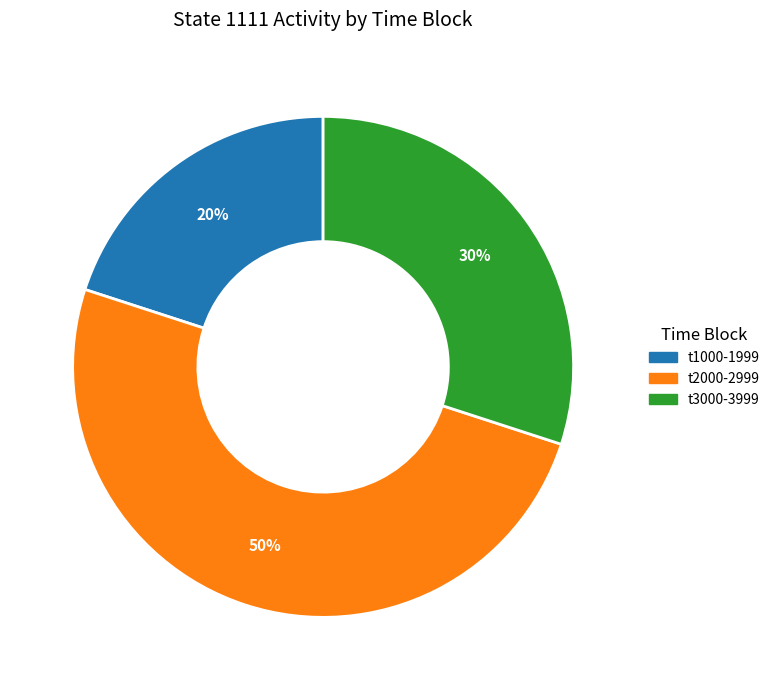

To the nearest percent, what is the average slice percentage?

33%